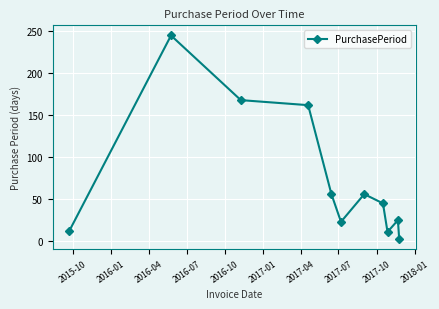

How many points are lower than both their immediate neighbors (excluding endpoints)?

2